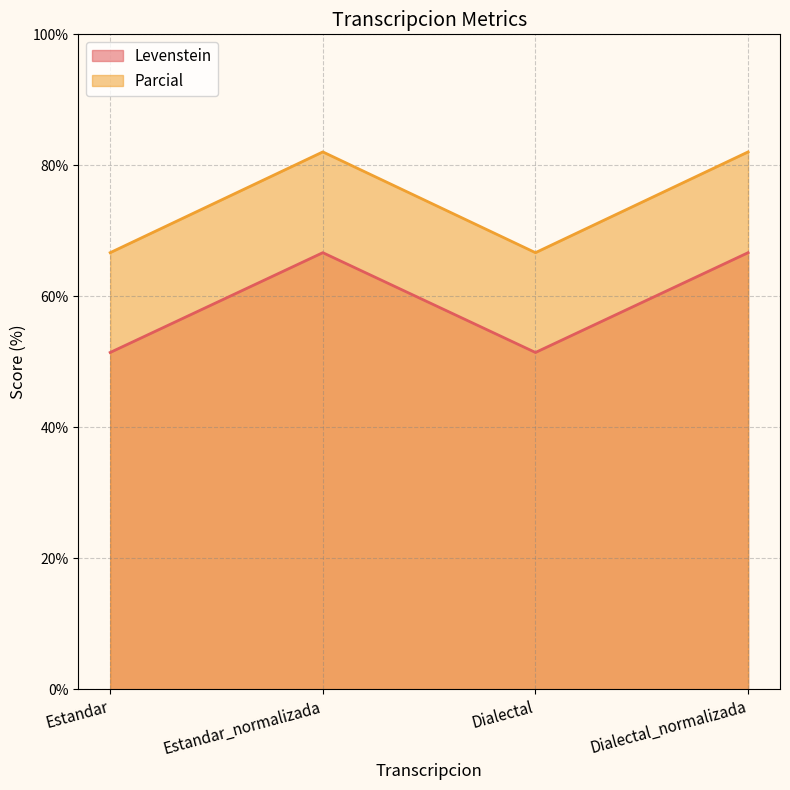

What is the lowest value of the Parcial series?

66.7